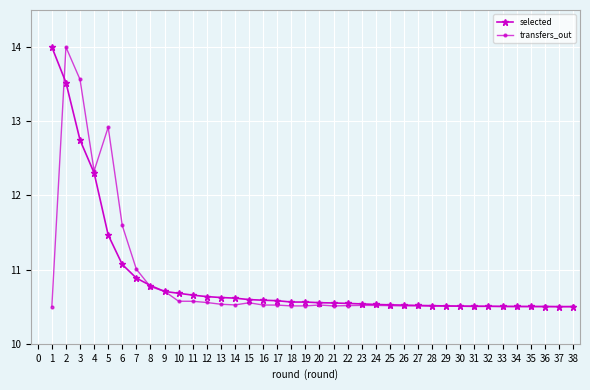

What is the maximum value for selected?

14.0